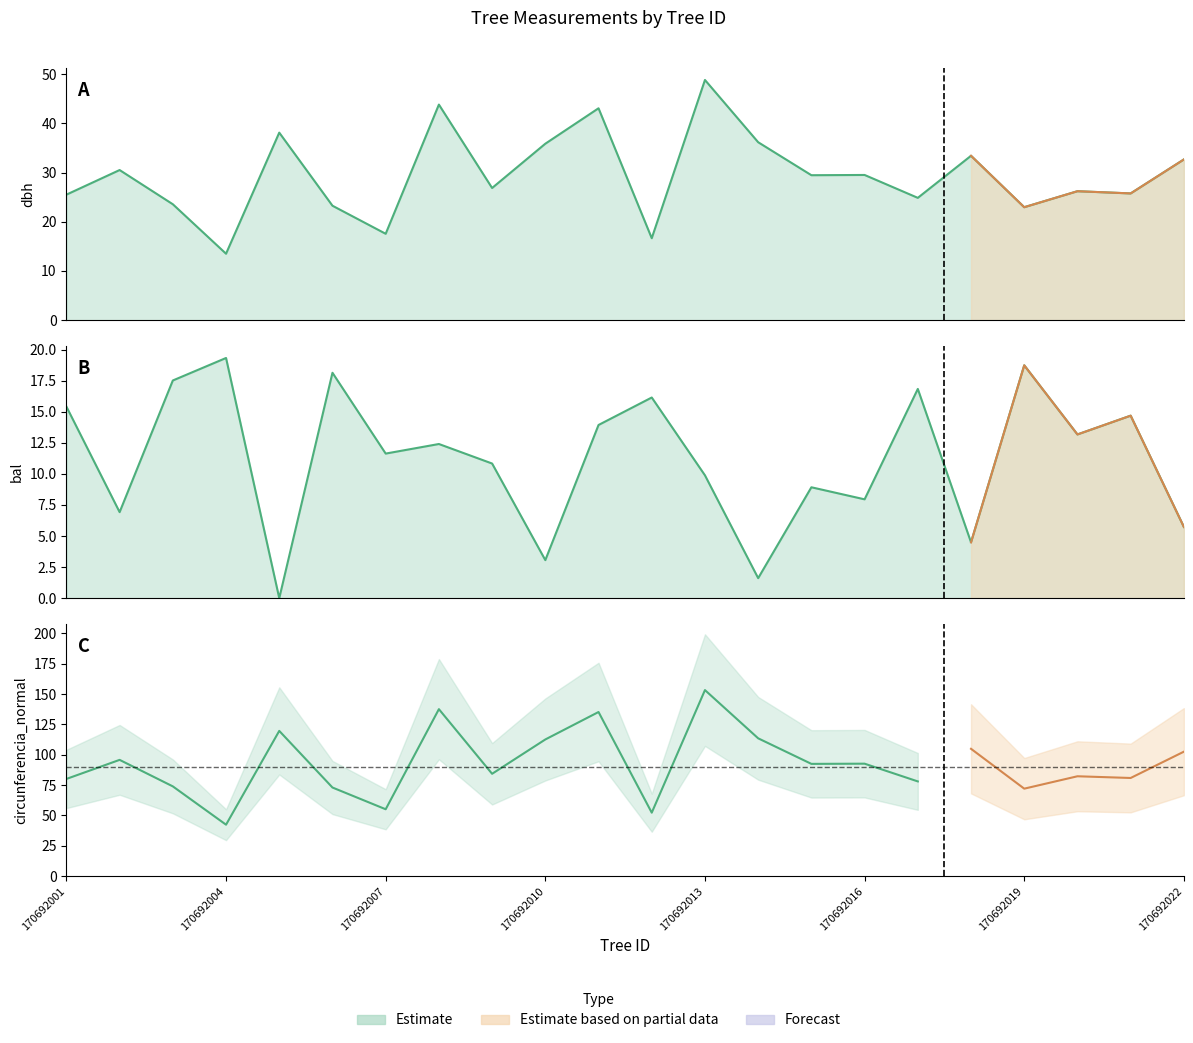

At which category is the sum across all series the highest?

170692013